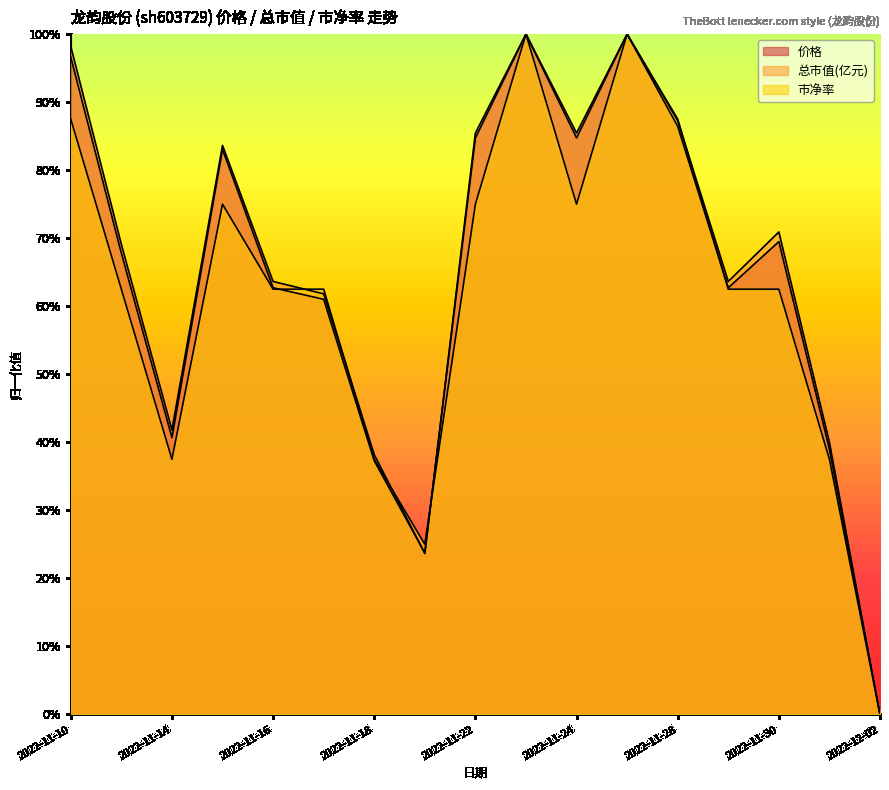

At which label is 价格 closest to 0?

2022-12-02